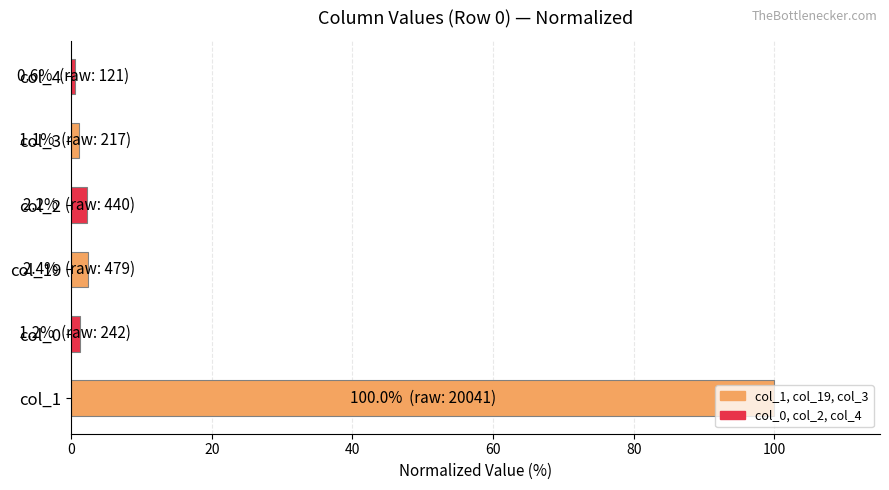

What is the minimum value shown in the chart?

0.6